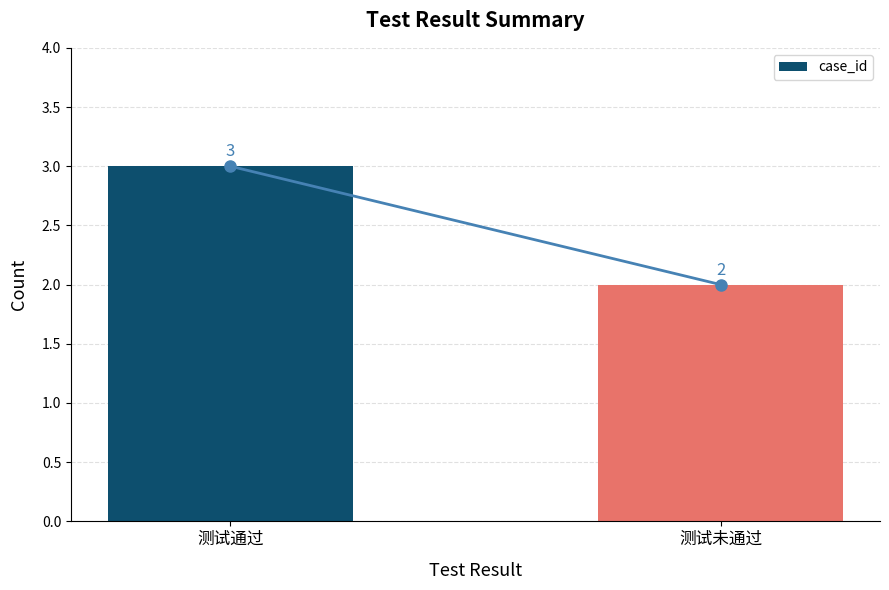

Reading left to right, what are all the values shown in this chart?

3	2